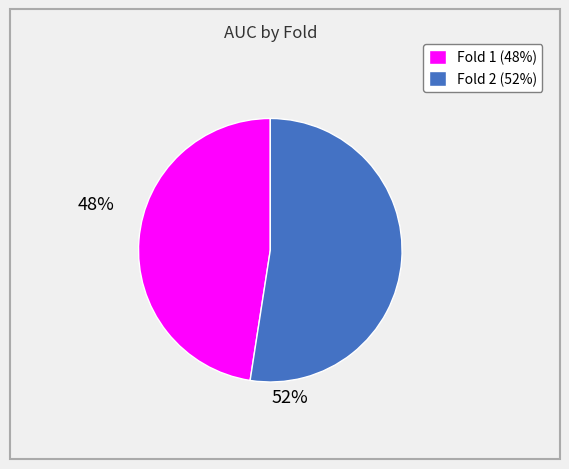

Does any single category account for the majority?

Yes